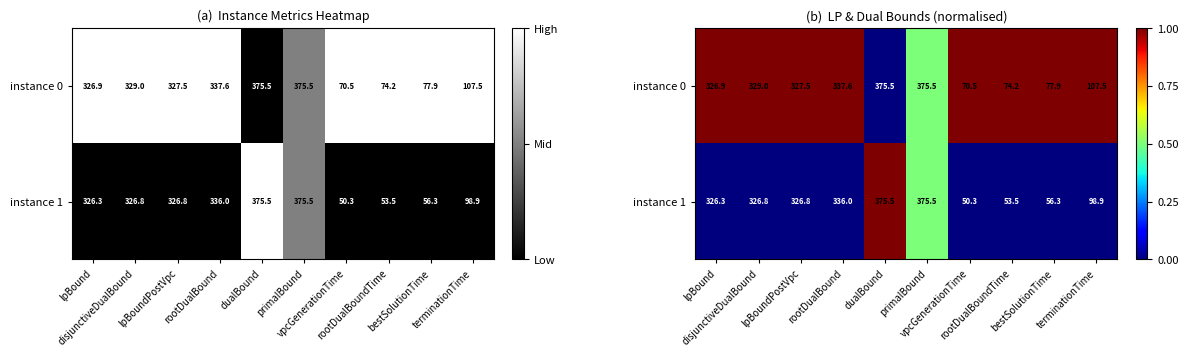

Is the value of instance 1 at bestSolutionTime greater than the value of instance 0 at lpBoundPostVpc?

No